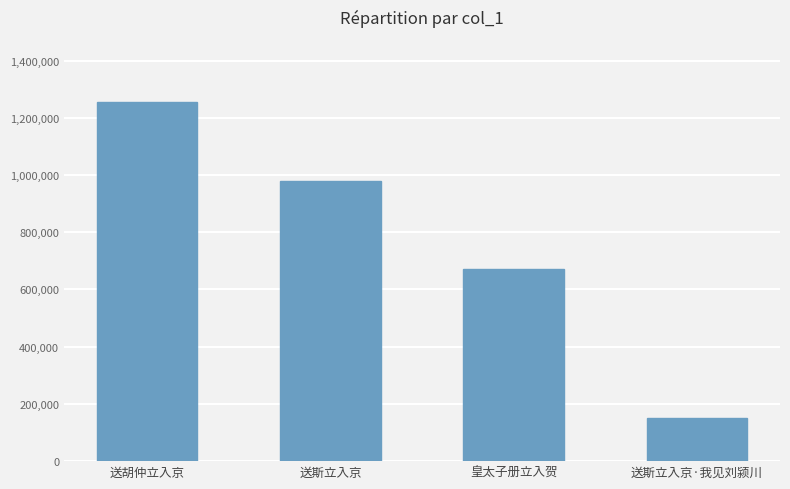

Rank the categories by value from lowest to highest.

送斯立入京·我见刘颍川, 皇太子册立入贺, 送斯立入京, 送胡仲立入京